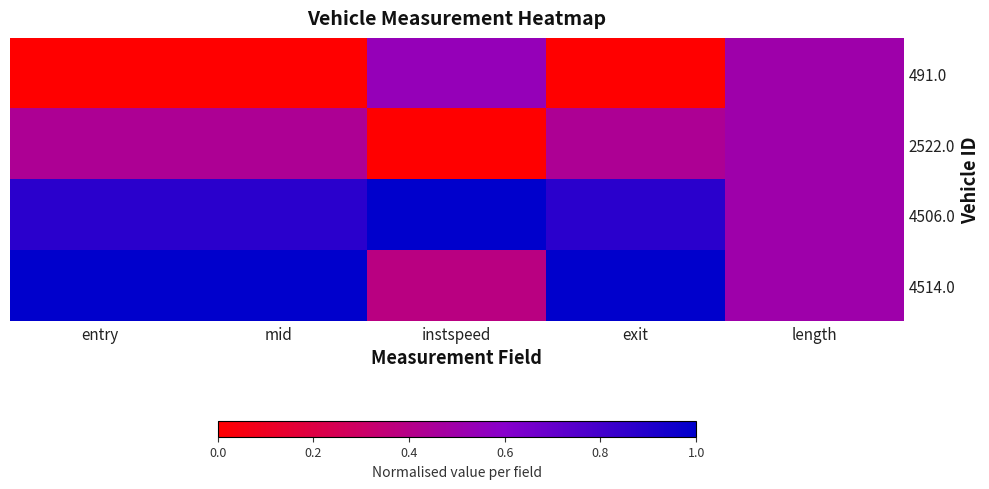

Between entry and mid, which is larger?

entry